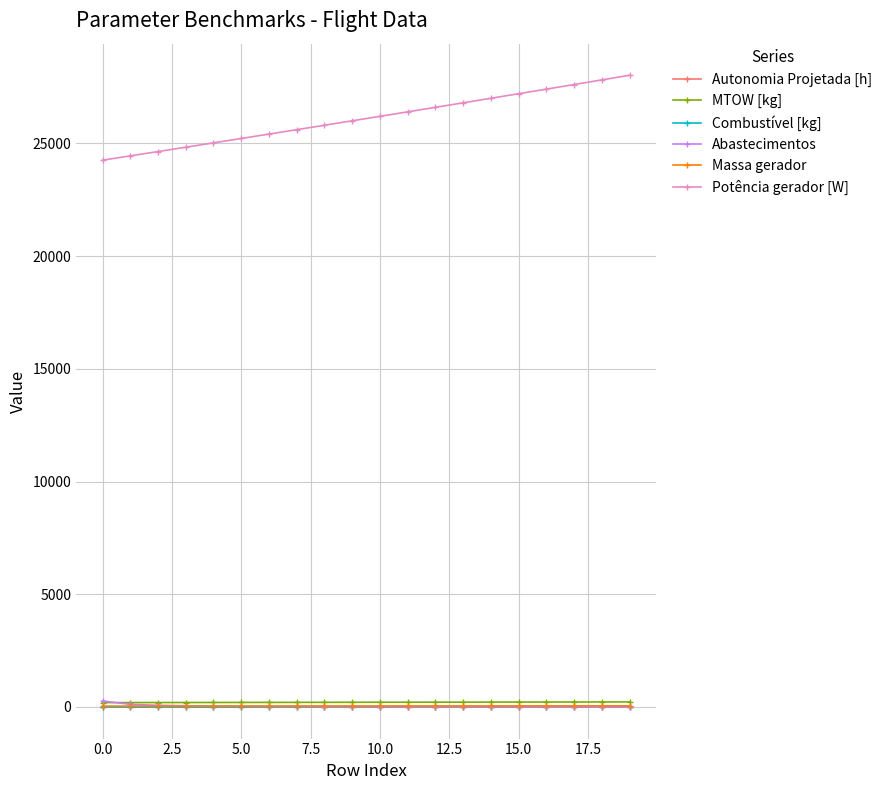

After their last crossing, which series has the higher values: Abastecimentos or Massa gerador?

Massa gerador